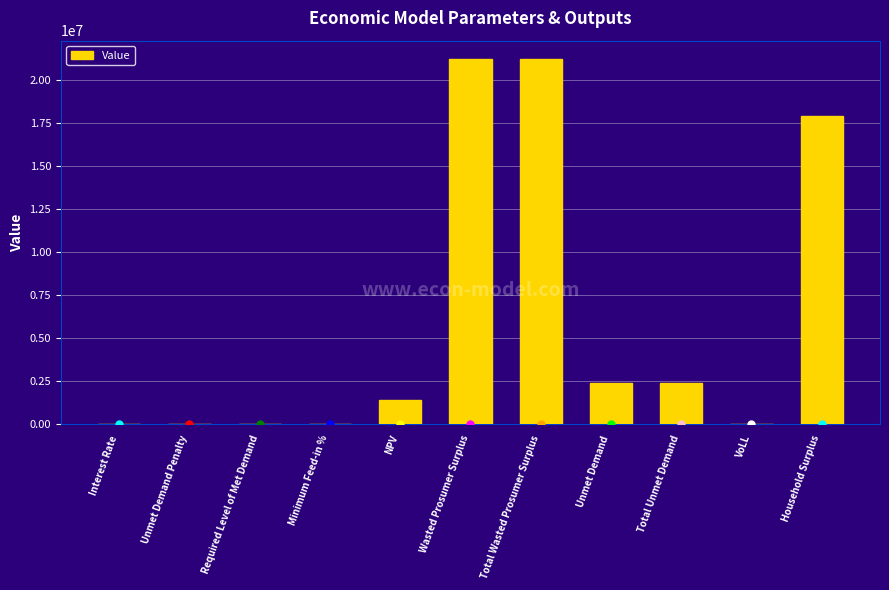

Which has a higher value, NPV or Required Level of Met Demand?

NPV